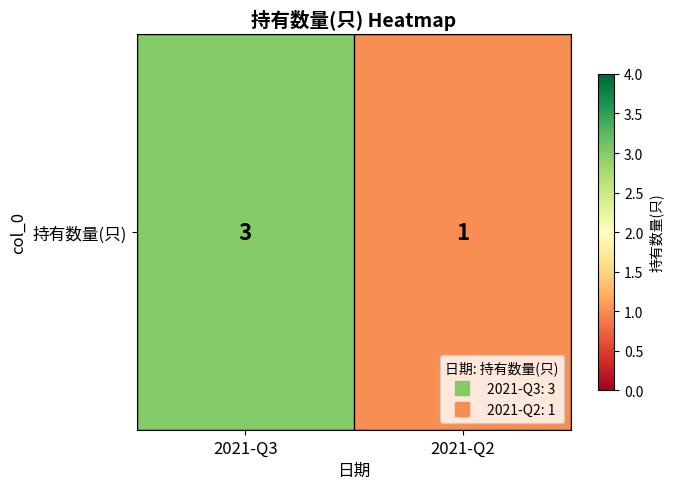

How many categories are shown in the chart?

2